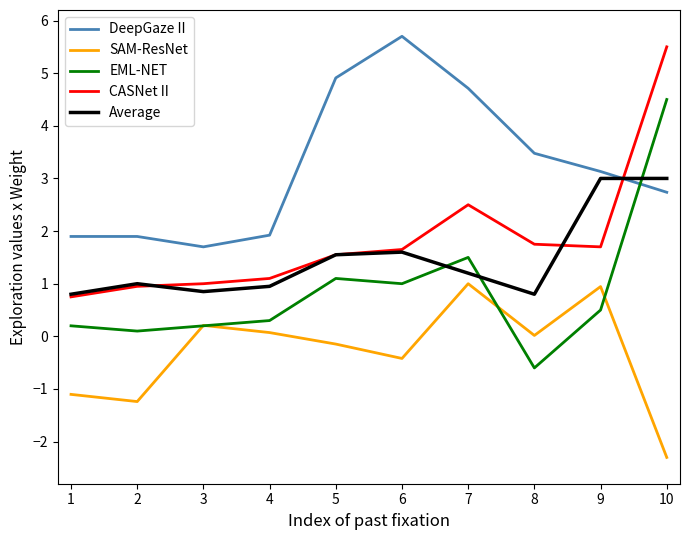

What is the difference between the highest and lowest values at 8?

4.1